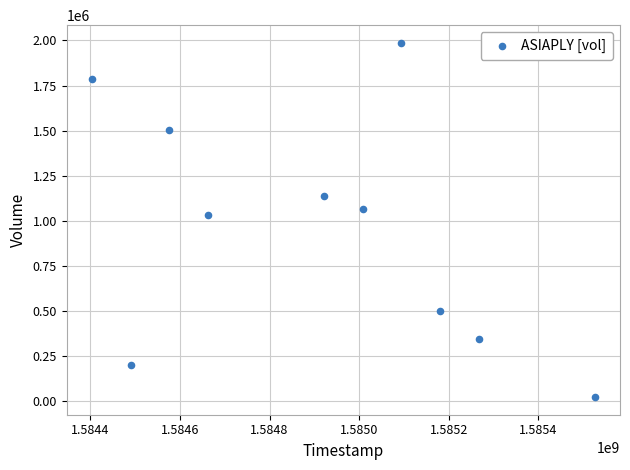

What Y value in the scatter plot is closest to 1003850?

1030100